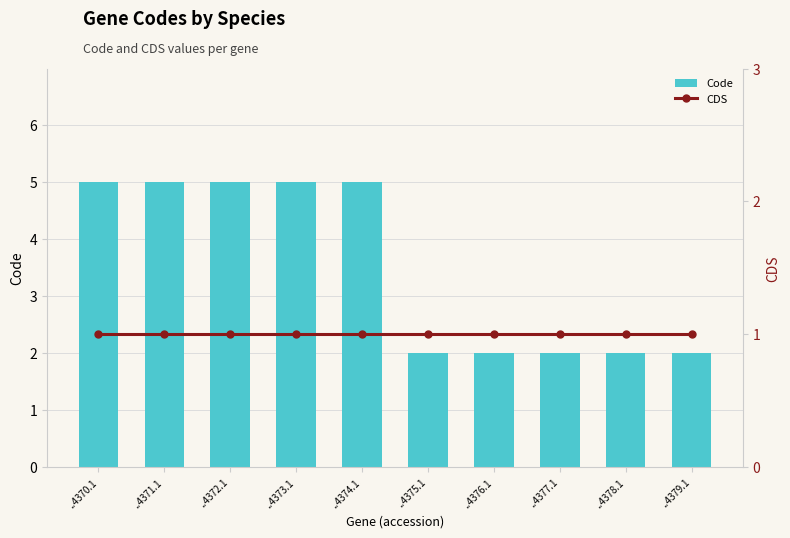

Rank the series by their average value, from highest to lowest.

Code, CDS